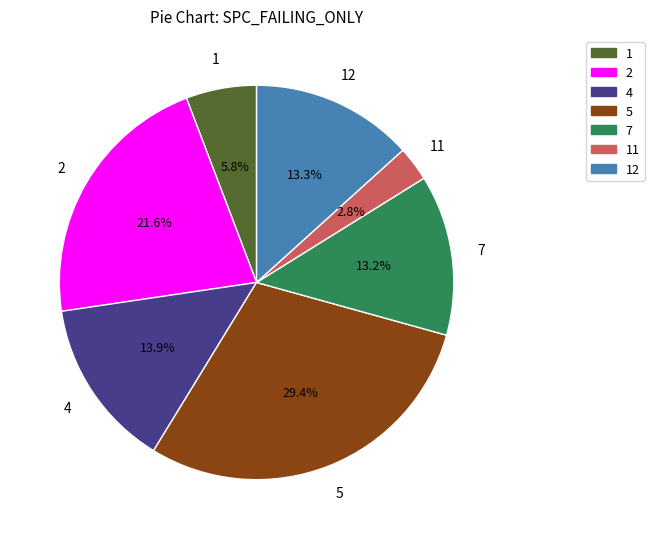

To the nearest percent, what is the difference between the largest and smallest slice percentages?

27%